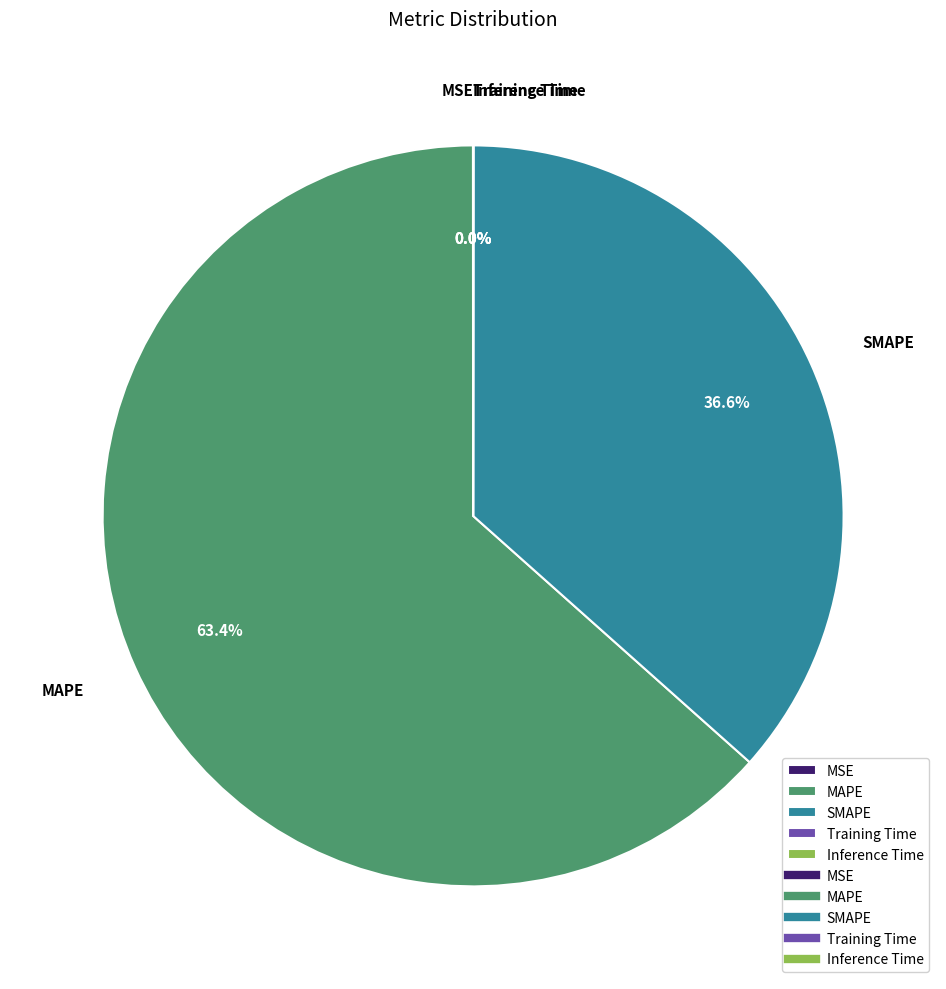

Combined, what portion of the pie is SMAPE and MAPE?

100.0%